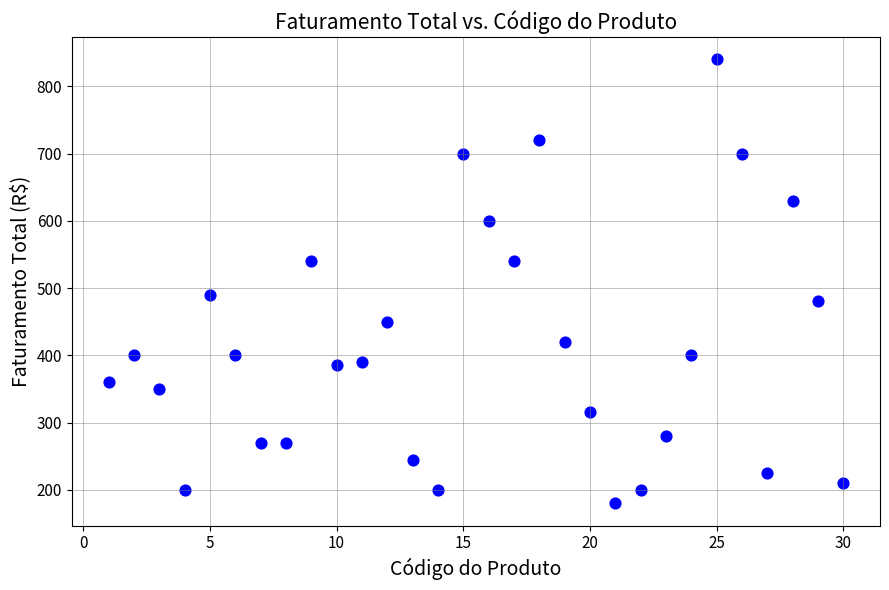

What is the range of X values (max minus min)?

29